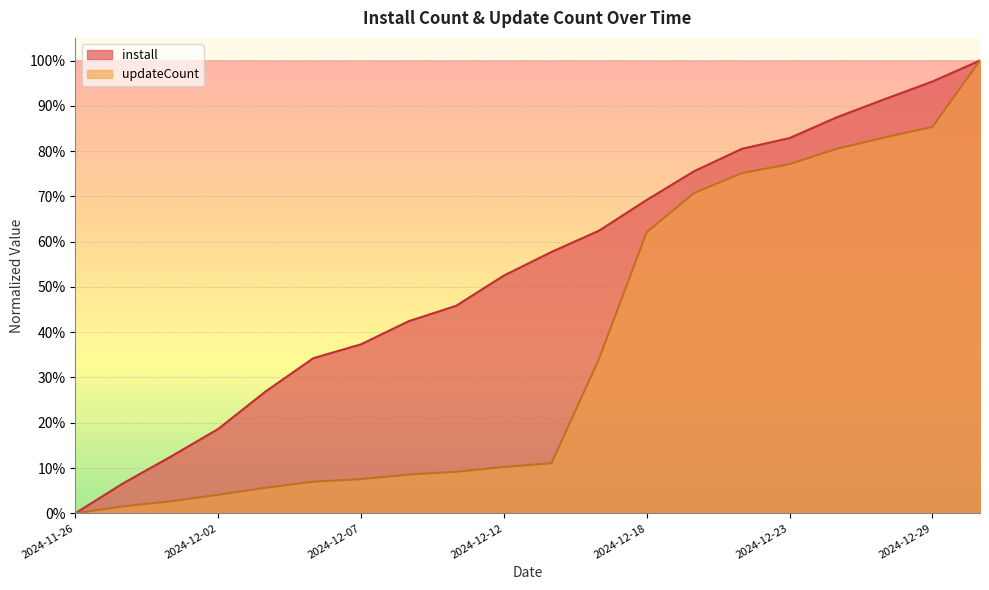

What is the average value of the install series?

0.5